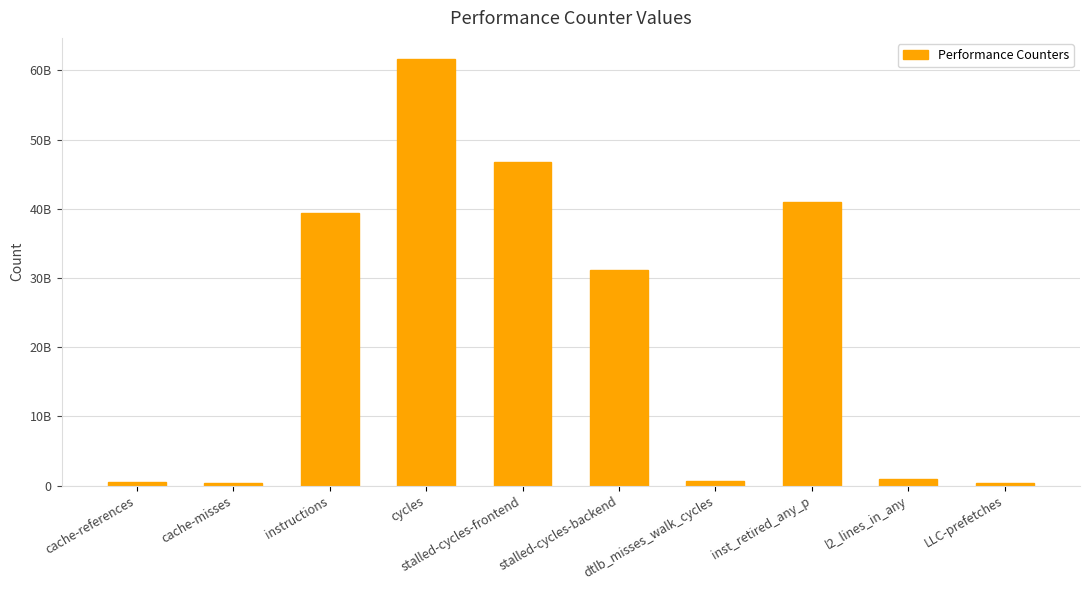

Reading left to right, list all the values displayed in this chart.

553210011	425567338	39371675528	61609123683	46700833609	31186926872	714919943	40914975218	954822695	379004027